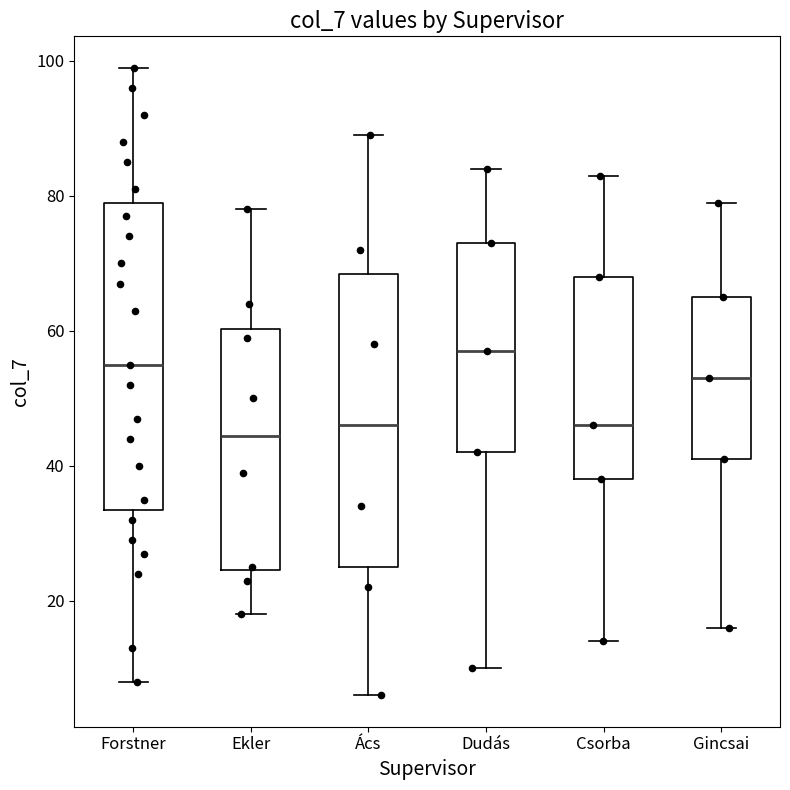

Reading left to right, read every box against the y-axis: the position of its median line, the range the box covers, and the ends of its whiskers. The values are not printed on the chart, so give them approximately, as read against the axis.

Forstner: median 56, box 34 to 80, whiskers 8 to 100
Ekler: median 44, box 24 to 60, whiskers 18 to 78
Ács: median 46, box 26 to 68, whiskers 6 to 90
Dudás: median 58, box 42 to 74, whiskers 10 to 84
Csorba: median 46, box 38 to 68, whiskers 14 to 84
Gincsai: median 54, box 42 to 66, whiskers 16 to 80